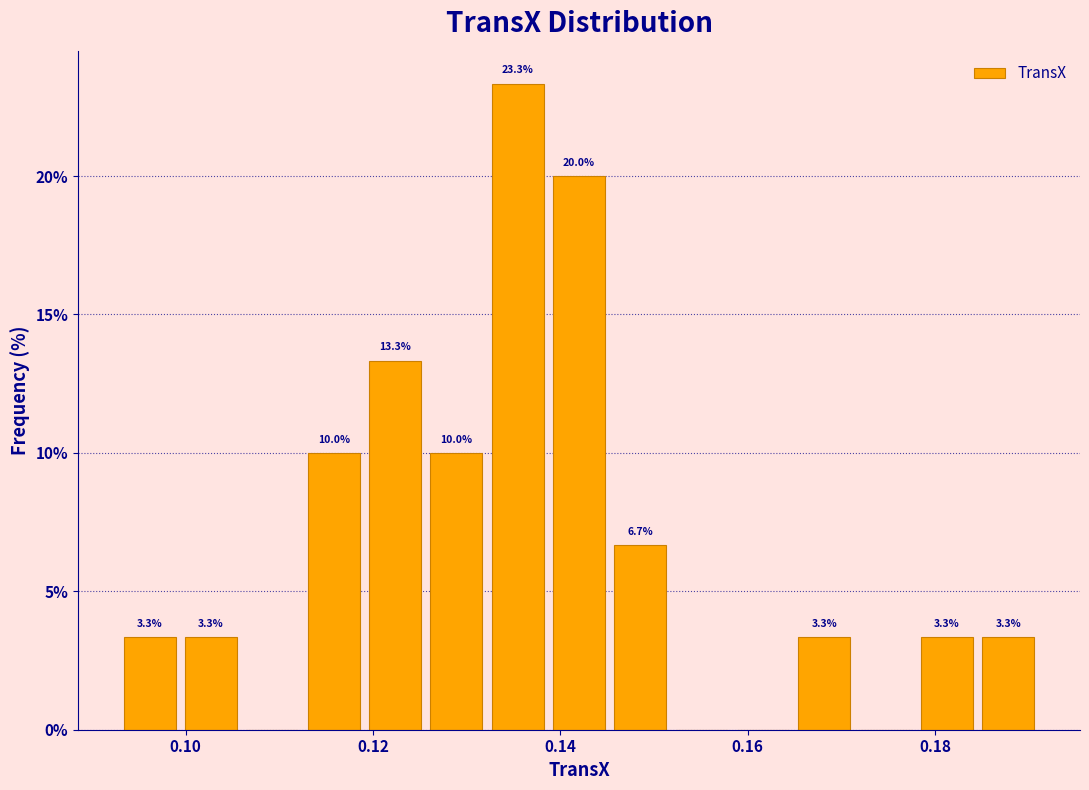

Read against the x-axis, roughly where is the centre of the tallest bar?

0.136